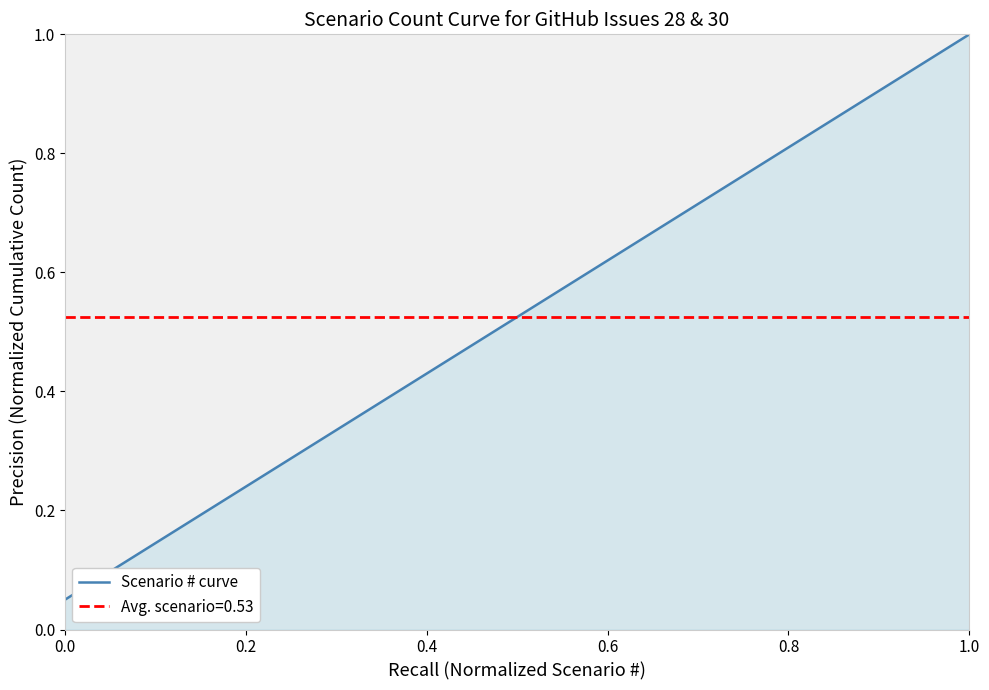

At which label does Scenario # curve reach its peak?

1.0